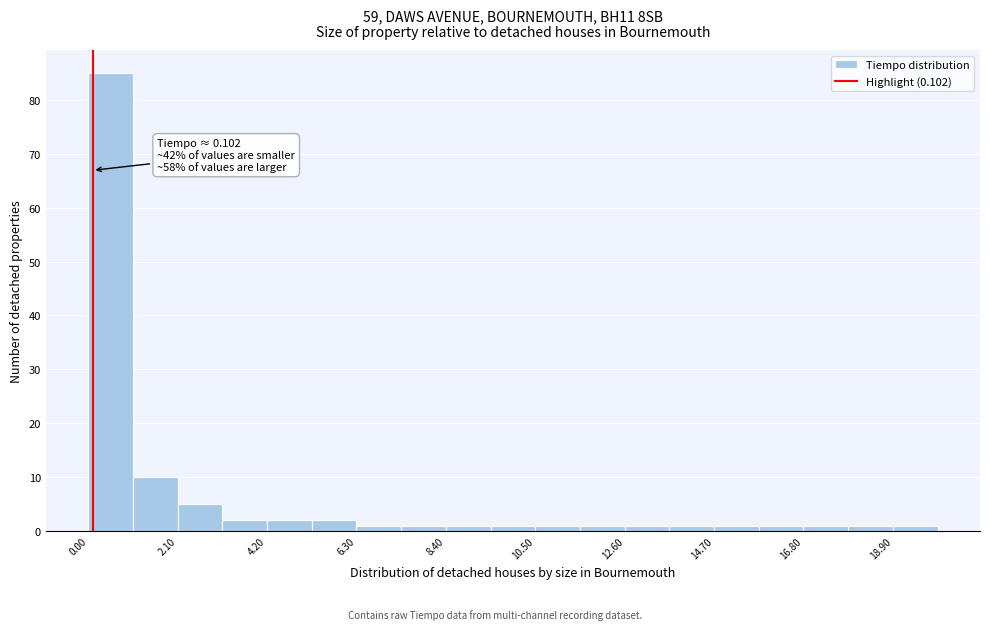

Read against the x-axis, roughly where is the centre of the tallest bar?

0.5